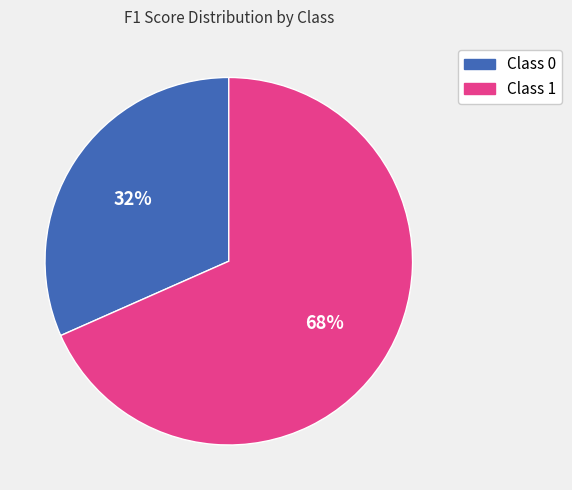

The Class 1 slice represents 76% of the pie. True or false?

False